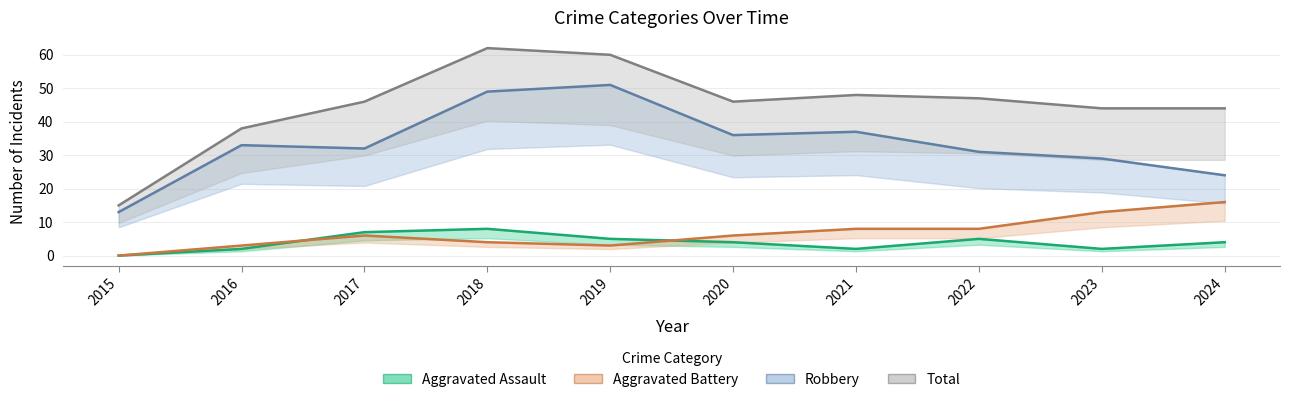

True or false: Robbery and Aggravated Battery cross at least once.

False